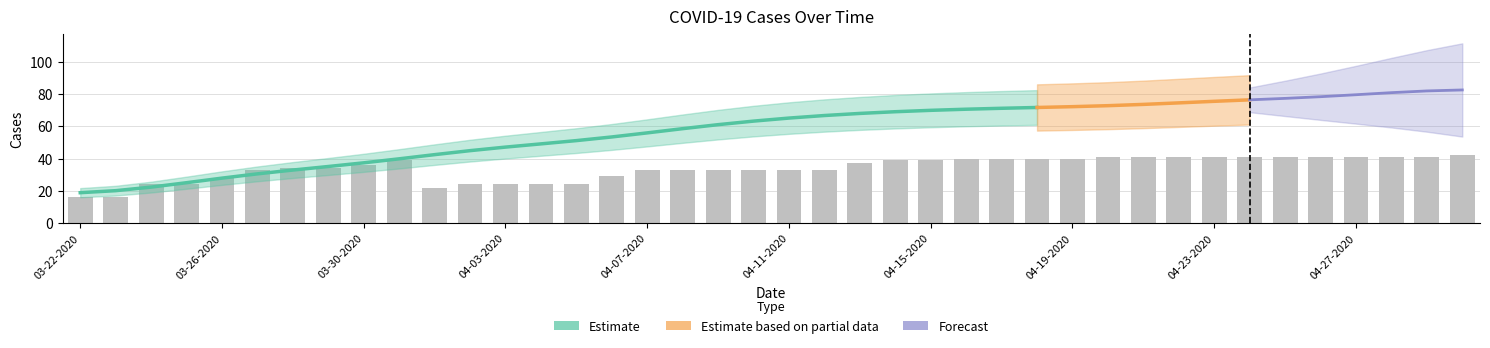

At which category is the sum across all series the highest?

04-30-2020